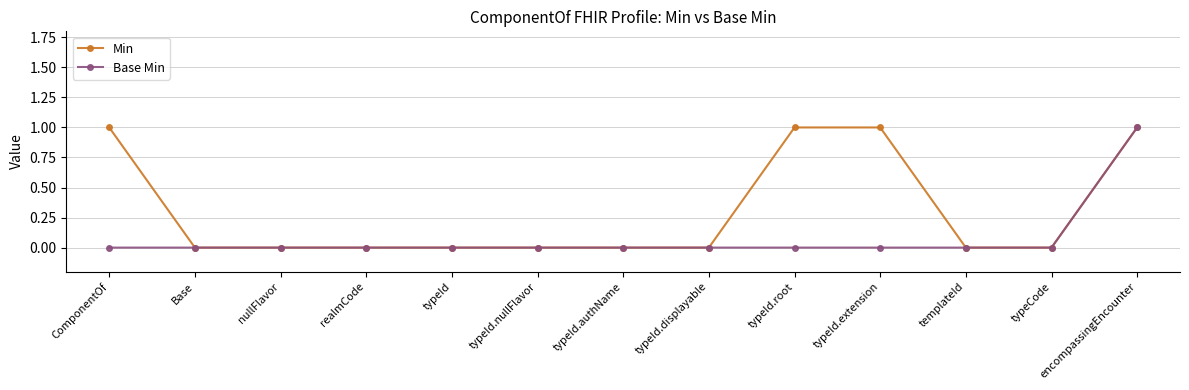

List the series in order of their overall mean, lowest first.

Base Min, Min